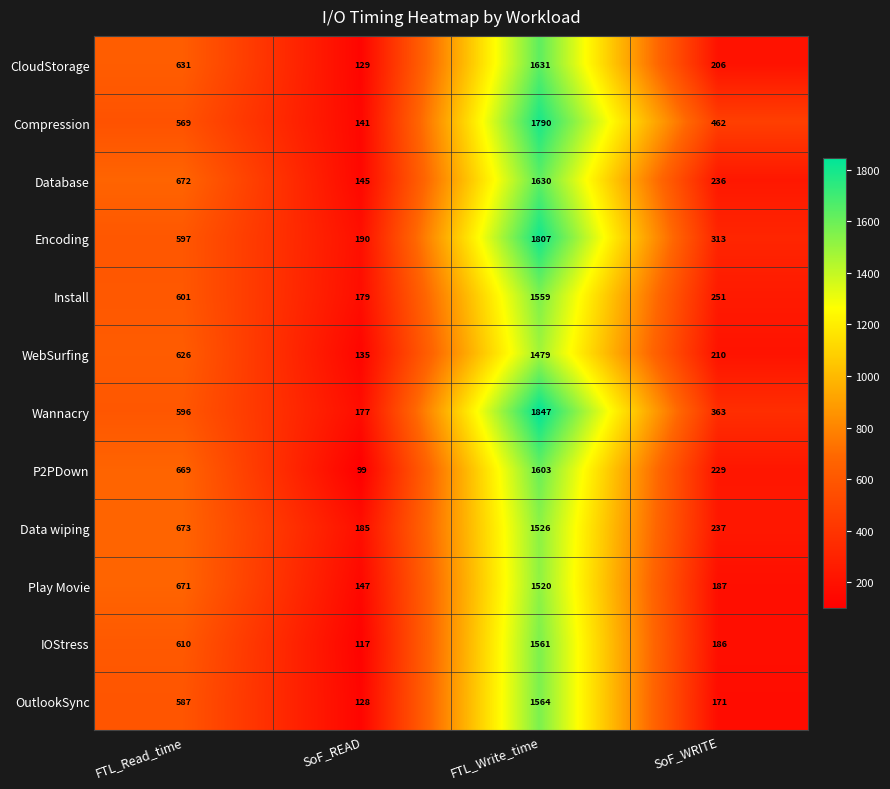

Which series has the widest spread of values?

Wannacry